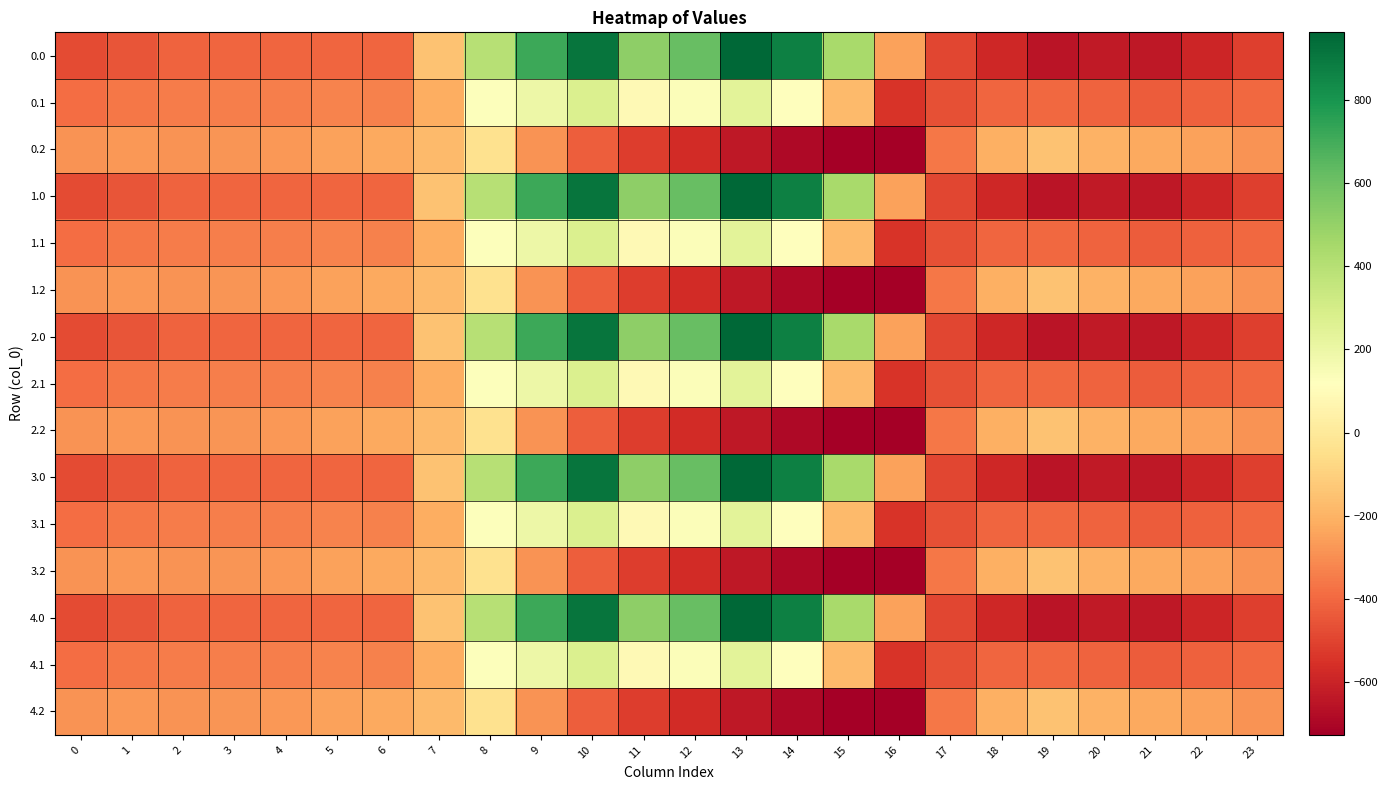

Between 6 and 2, which is larger?

6